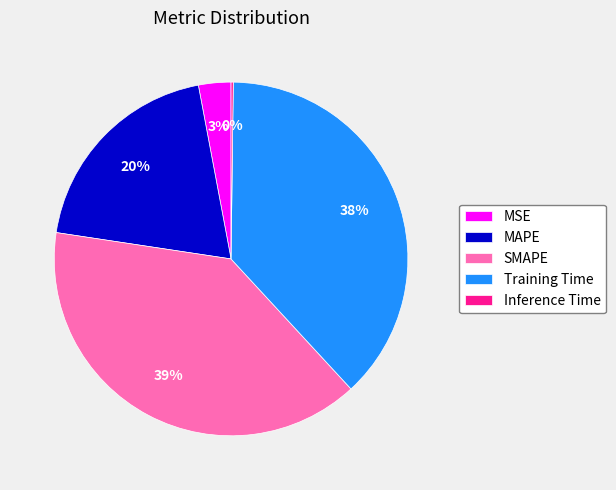

To the nearest percent, what is the average slice percentage?

20%